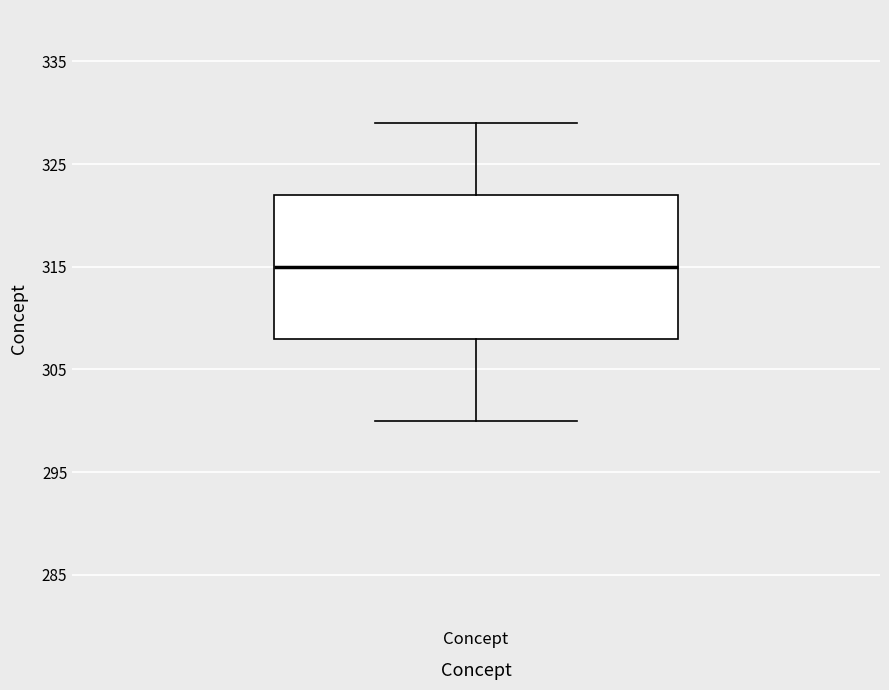

Read this box plot against the y-axis: the position of the median line, the range covered by the box, and the ends of both whiskers. The values are not printed on the chart, so give them approximately, as read against the axis.

median 315, box 308 to 322, whiskers 300 to 329